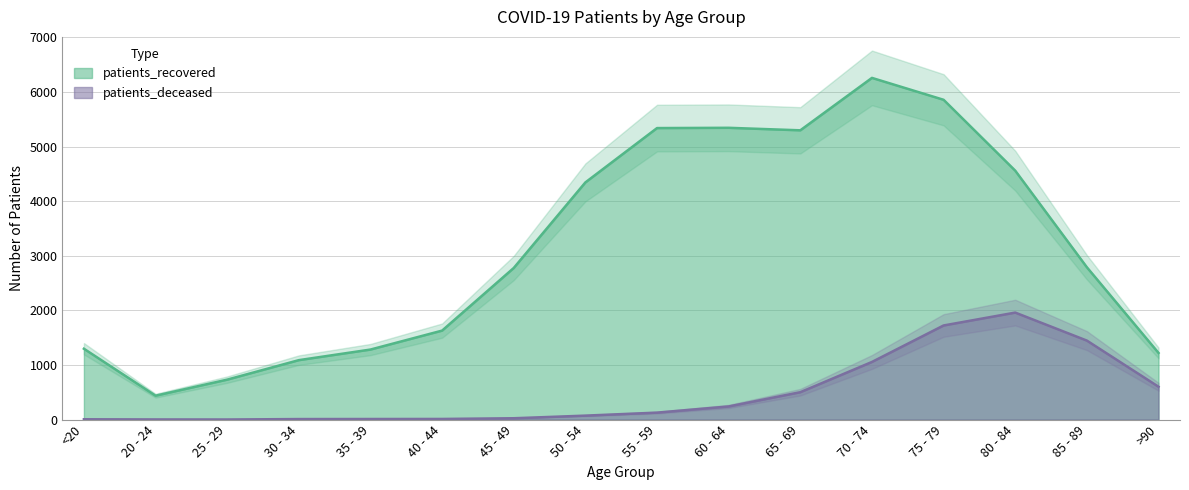

What is the difference between the patients_recovered values at 75 - 79 and >90?

4636